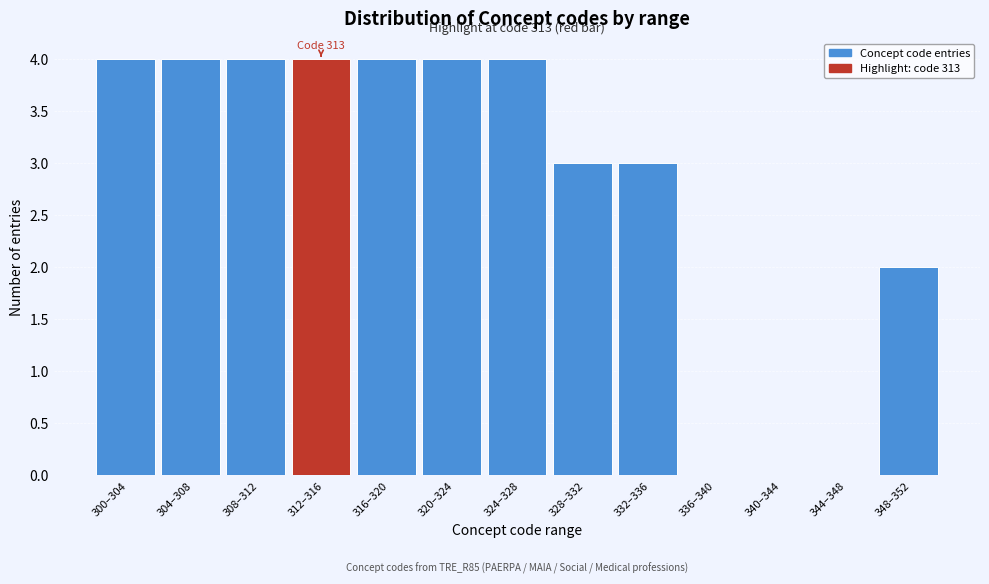

Reading left to right, what are all the values shown in this chart?

300–304=4	304–308=4	308–312=4	312–316=4	316–320=4	320–324=4	324–328=4	328–332=3	332–336=3	336–340=0	340–344=0	344–348=0	348–352=2